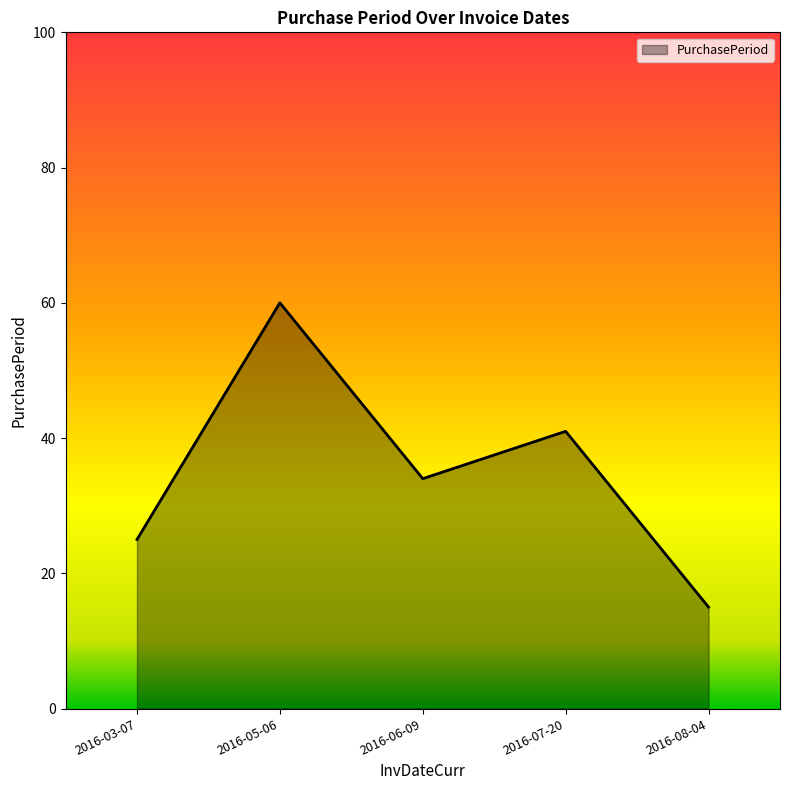

True or false: the data has more than 2 interior local peaks.

False